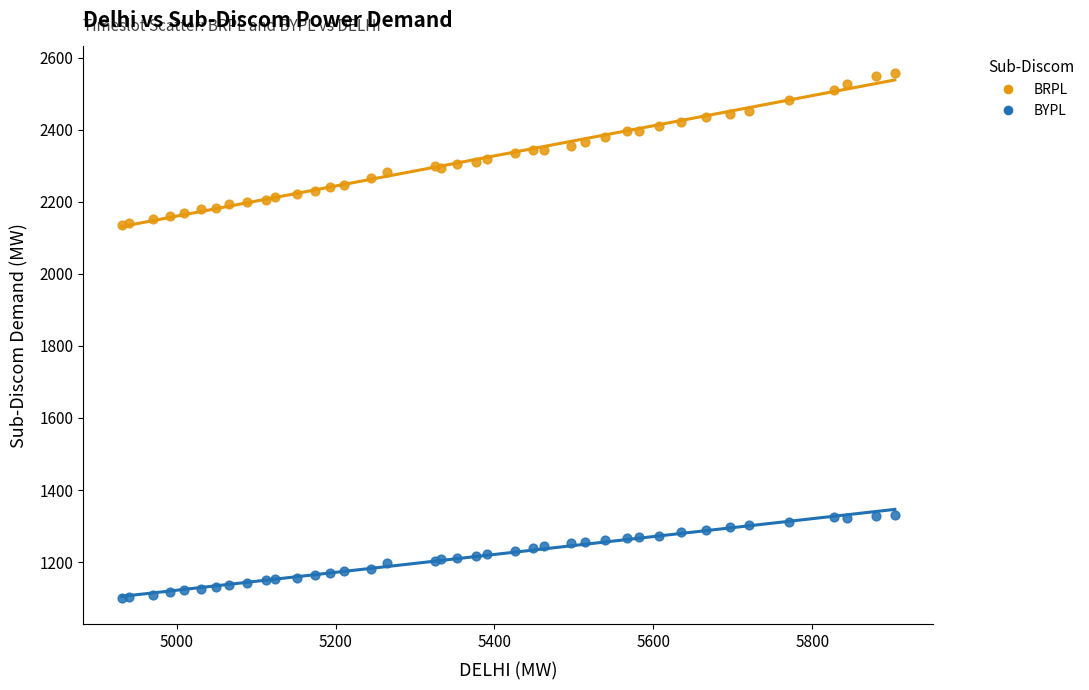

Which series reaches the minimum Y coordinate?

BYPL